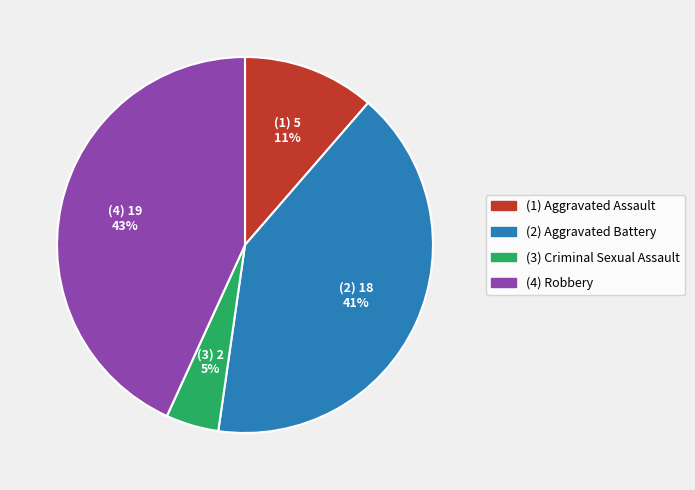

Count the number of slices in the pie.

4